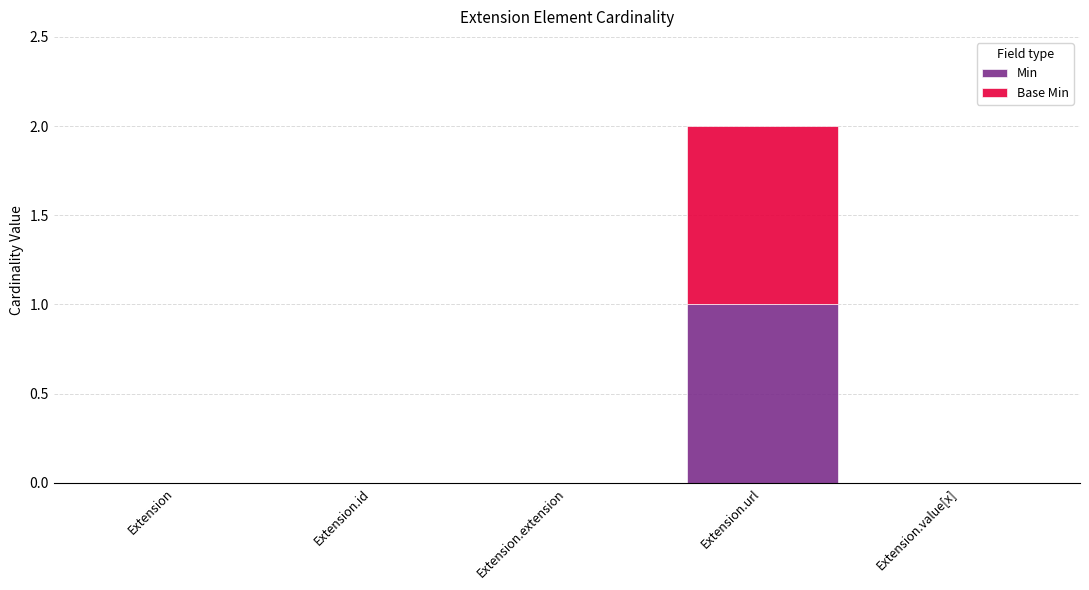

Reading left to right, list the values for the Min series.

Extension=0	Extension.id=0	Extension.extension=0	Extension.url=1	Extension.value[x]=0